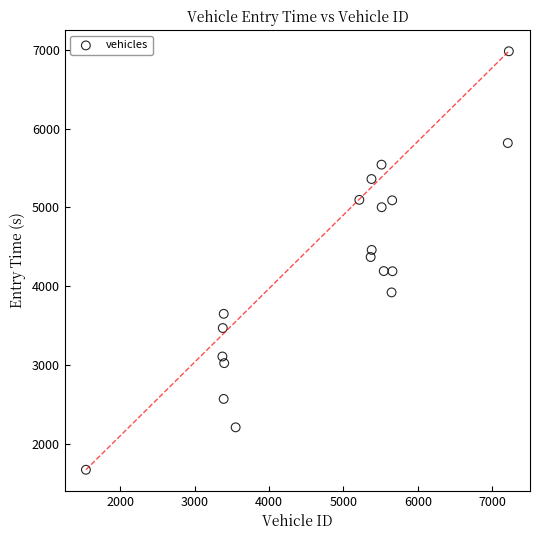

What is the range of X values (max minus min)?

5683.0